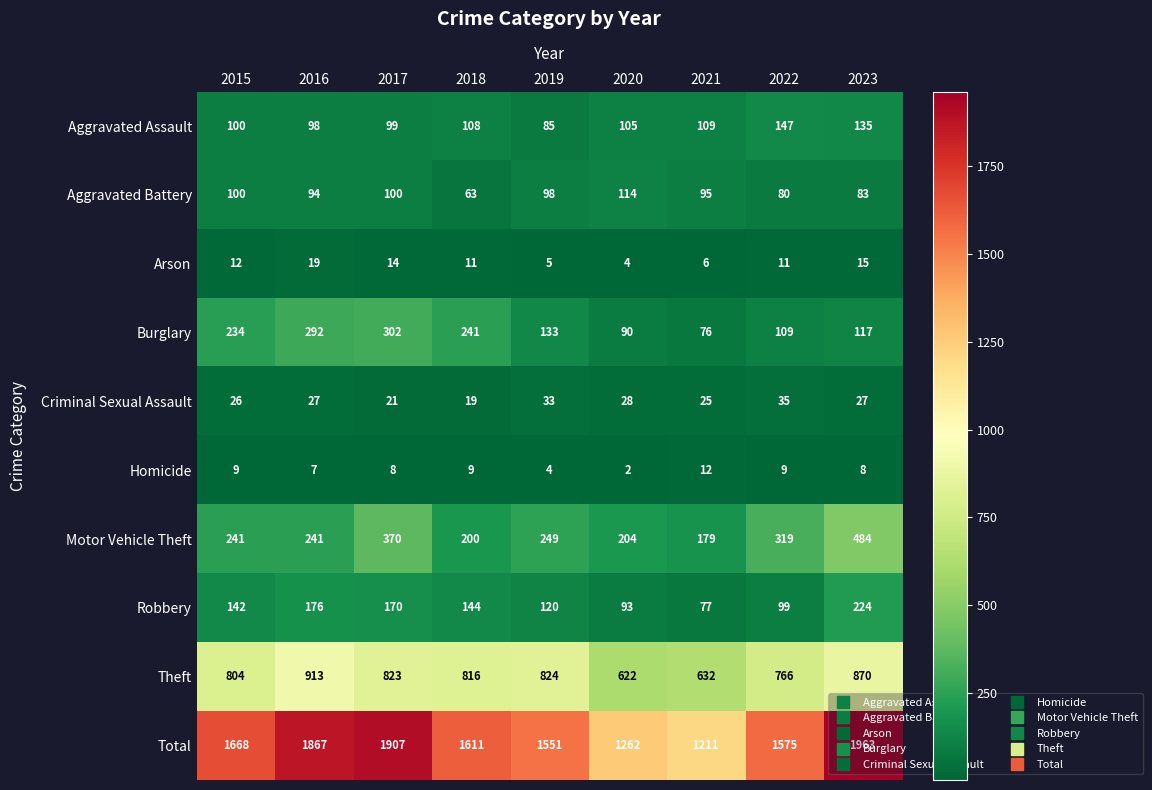

List the series in order of their peak value, lowest first.

Homicide, Arson, Criminal Sexual Assault, Aggravated Battery, Aggravated Assault, Robbery, Burglary, Motor Vehicle Theft, Theft, Total